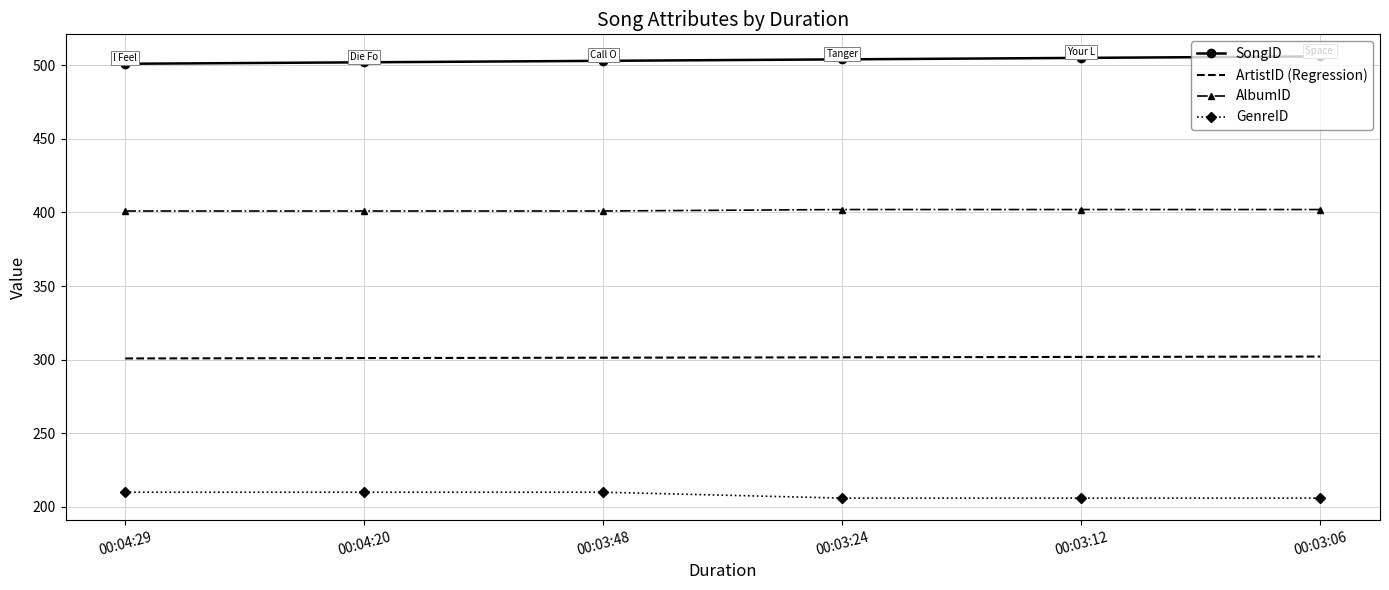

Is it true that GenreID equals 206.0 at 00:03:24?

True